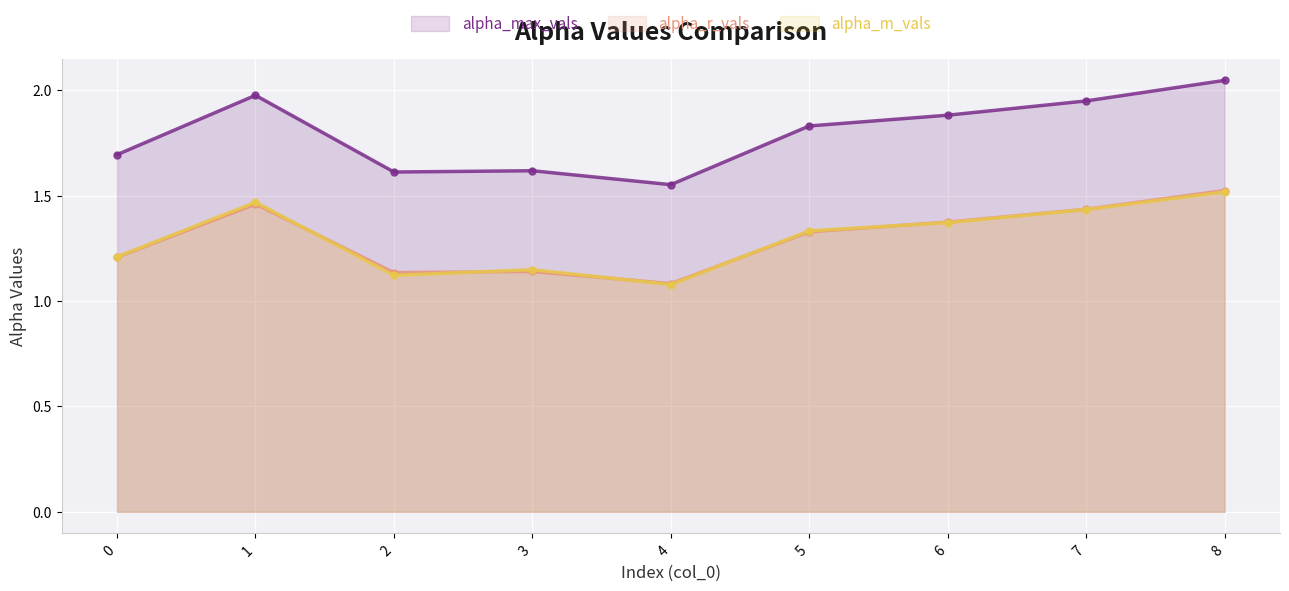

What is the value of the alpha_max_vals (line) point at the 1st from the left?

1.7